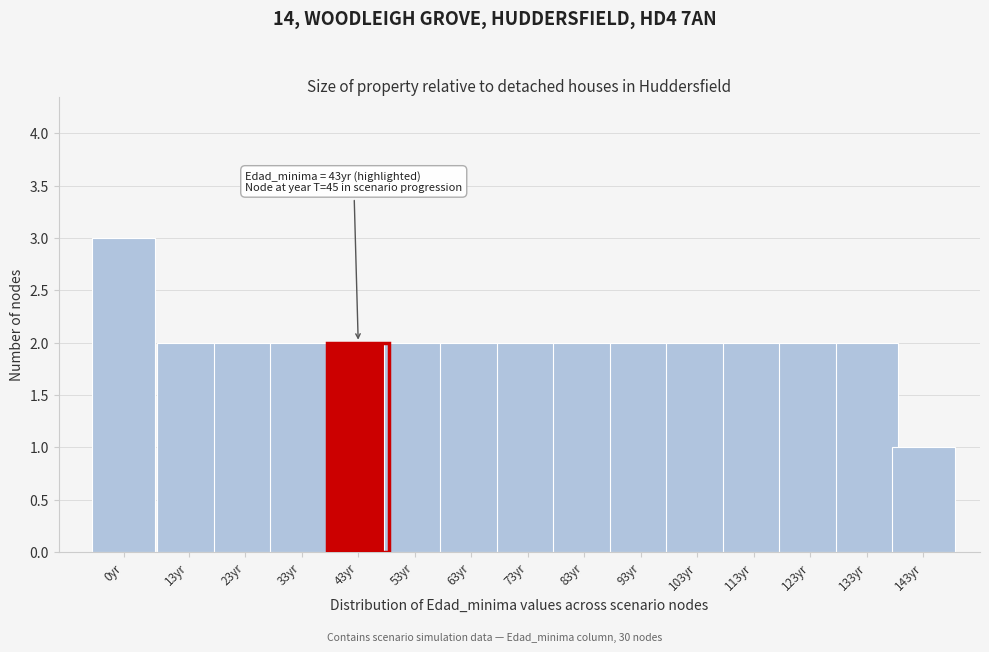

Reading left to right, what are all the values shown in this chart?

0yr=3	13yr=2	23yr=2	33yr=2	43yr=2	53yr=2	63yr=2	73yr=2	83yr=2	93yr=2	103yr=2	113yr=2	123yr=2	133yr=2	143yr=1